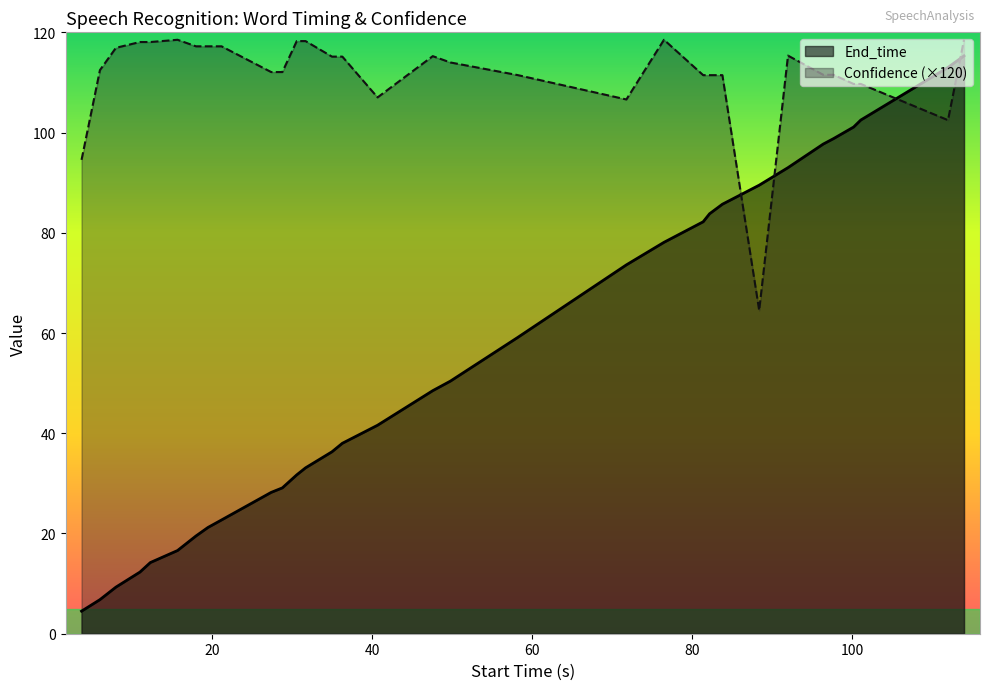

Which series has the largest total across all categories?

Confidence (×120)